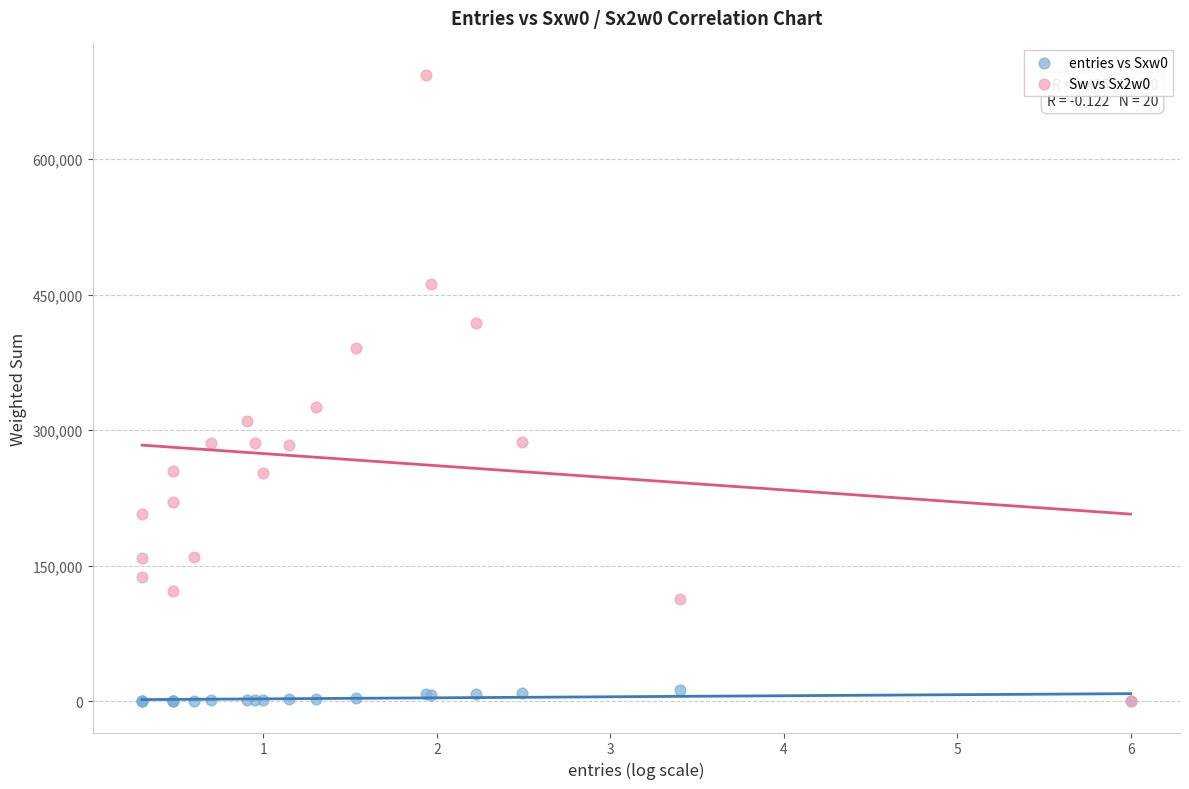

Across all series, what Y value is closest to 346782?

325307